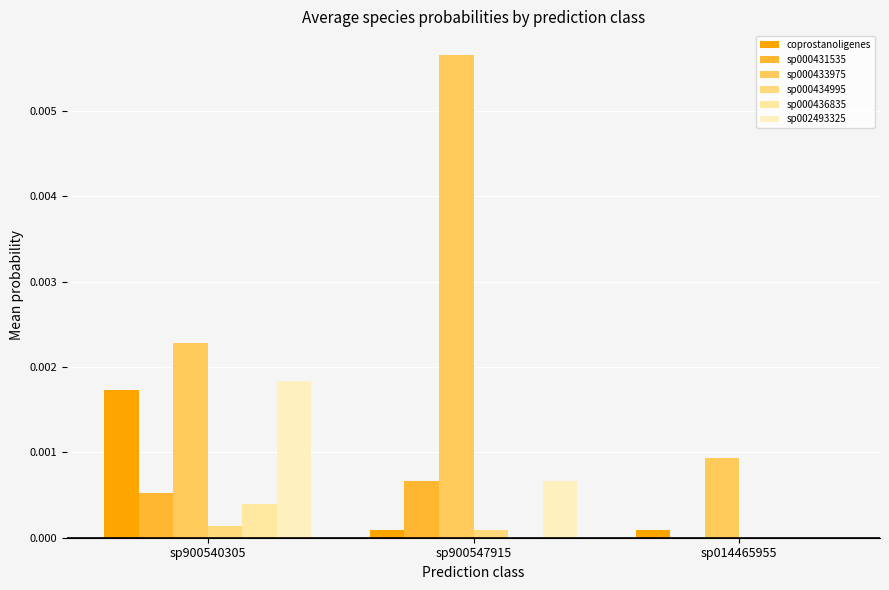

True or false: coprostanoligenes has a value of 0.0 at sp900540305.

True